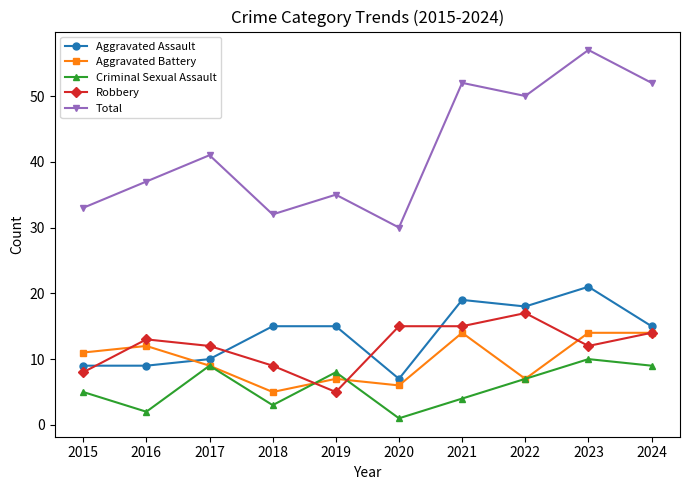

True or false: Criminal Sexual Assault has more than 2 points higher than both neighbors.

True